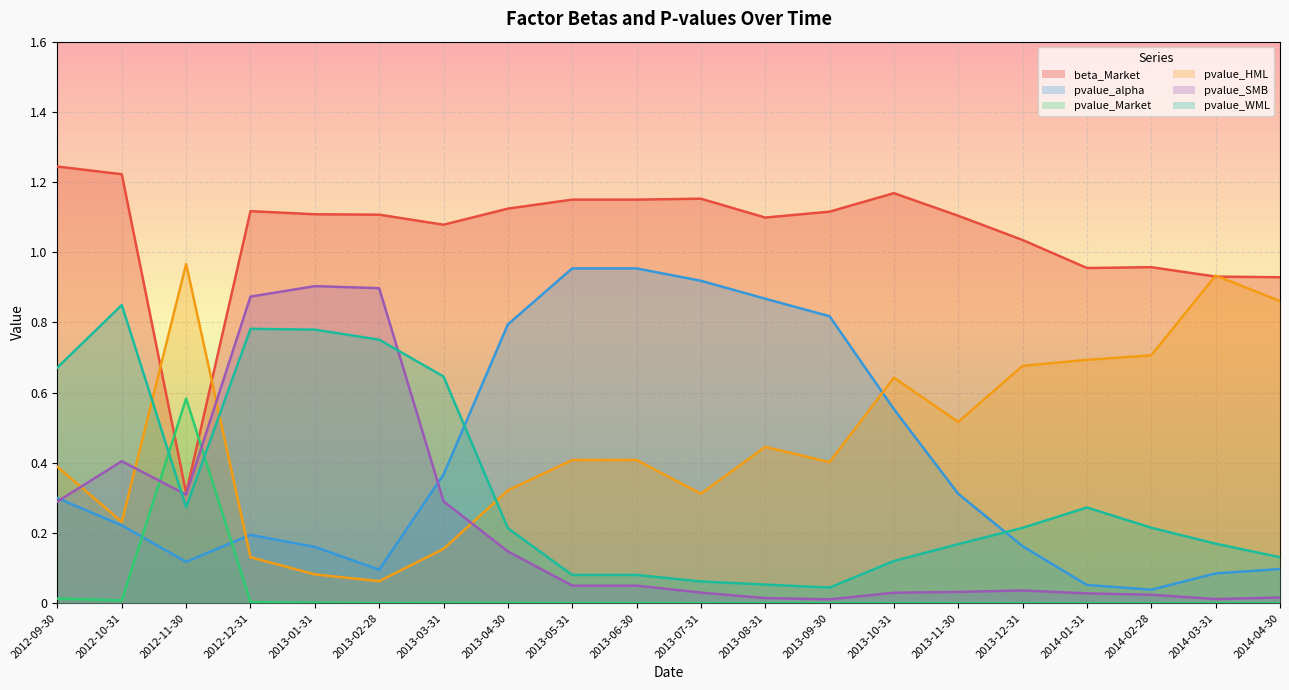

Rank the series at 2014-02-28 from highest to lowest value.

beta_Market, pvalue_HML, pvalue_WML, pvalue_alpha, pvalue_SMB, pvalue_Market